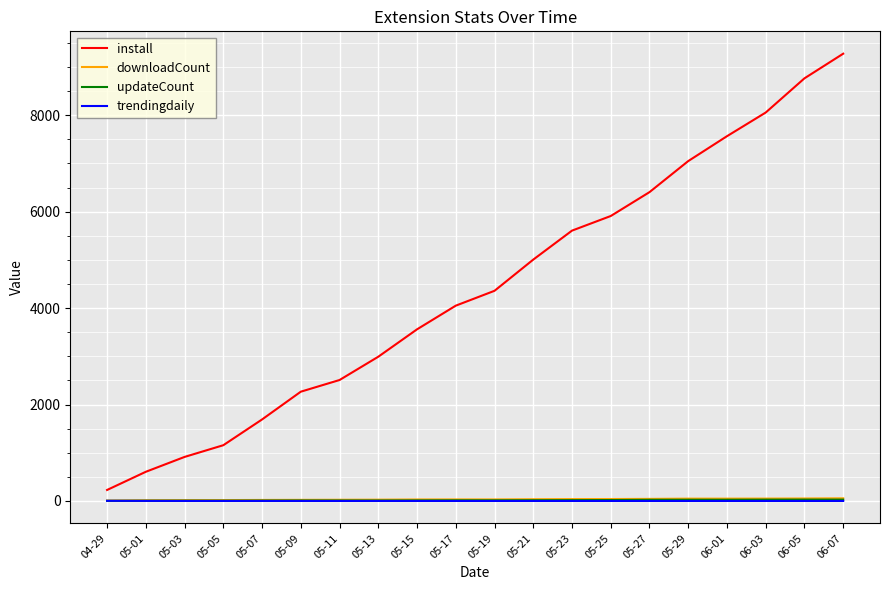

Does the chart display data point markers on the line(s)?

No